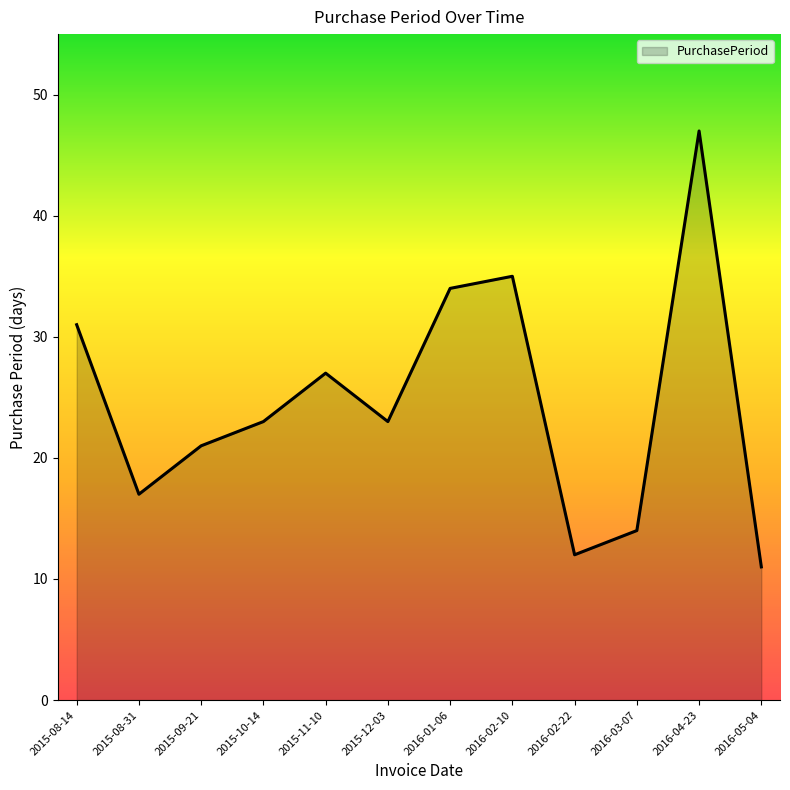

The chart shows a value of 31 at 2015-08-14. True or false?

True